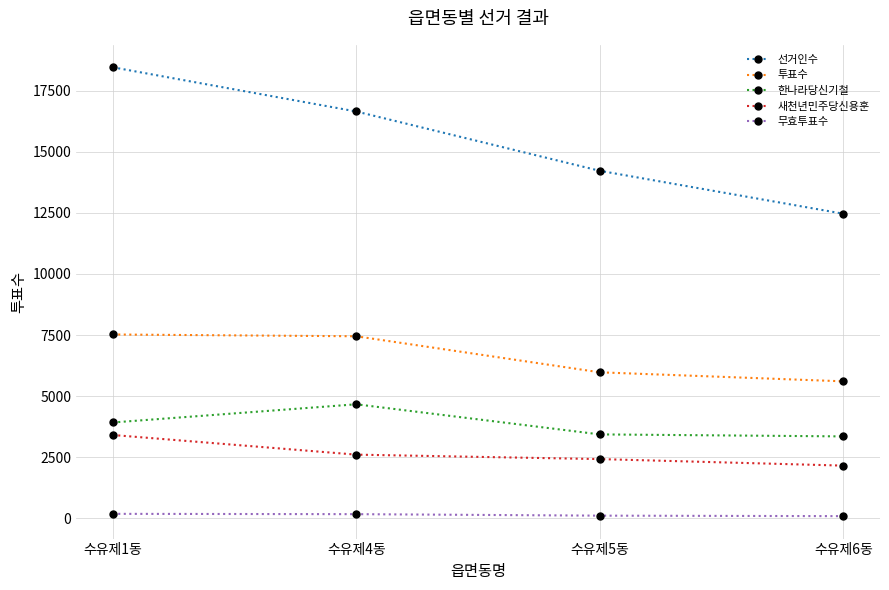

At which category is the sum across all series the highest?

수유제1동